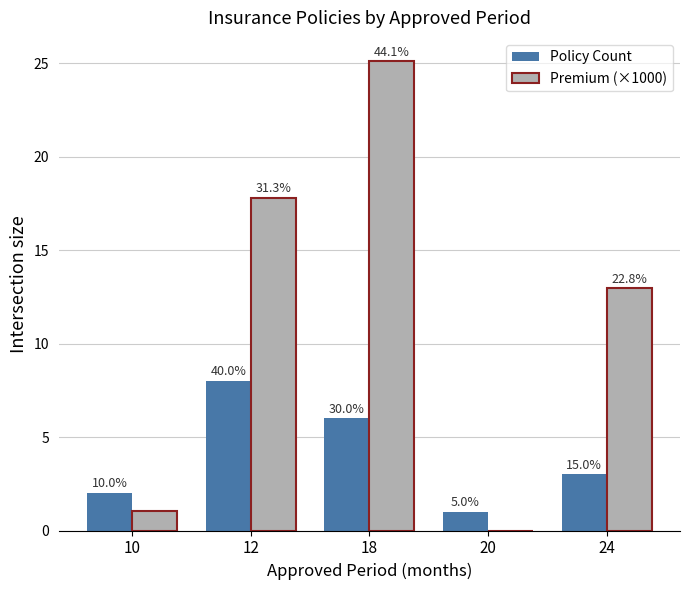

What are all the series names shown in the legend?

Policy Count, Premium (×1000)